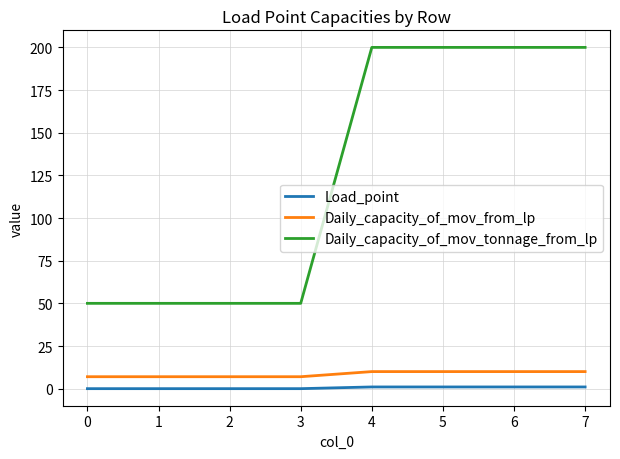

True or false: Load_point and Daily_capacity_of_mov_from_lp intersect in this chart.

False